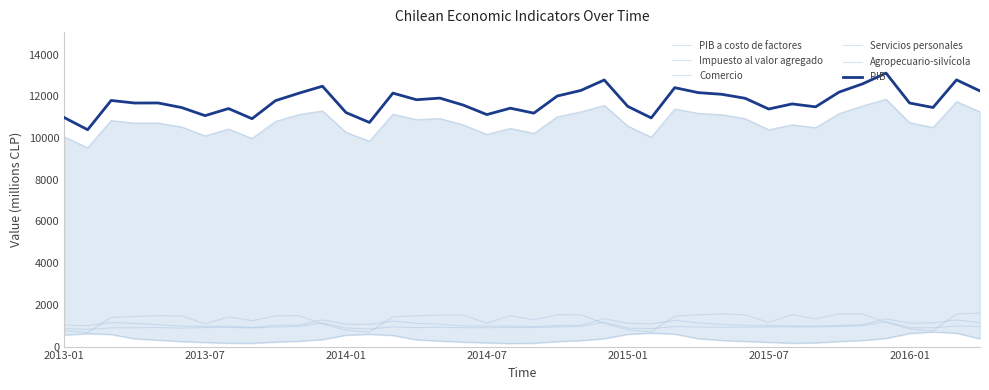

Read the Agropecuario-silvícola value at 19.

149